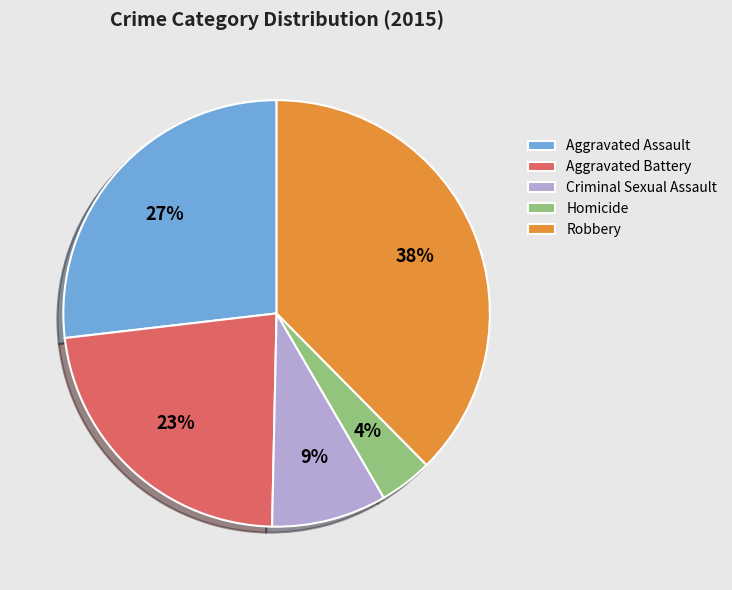

Which category has the biggest portion of the pie?

Robbery